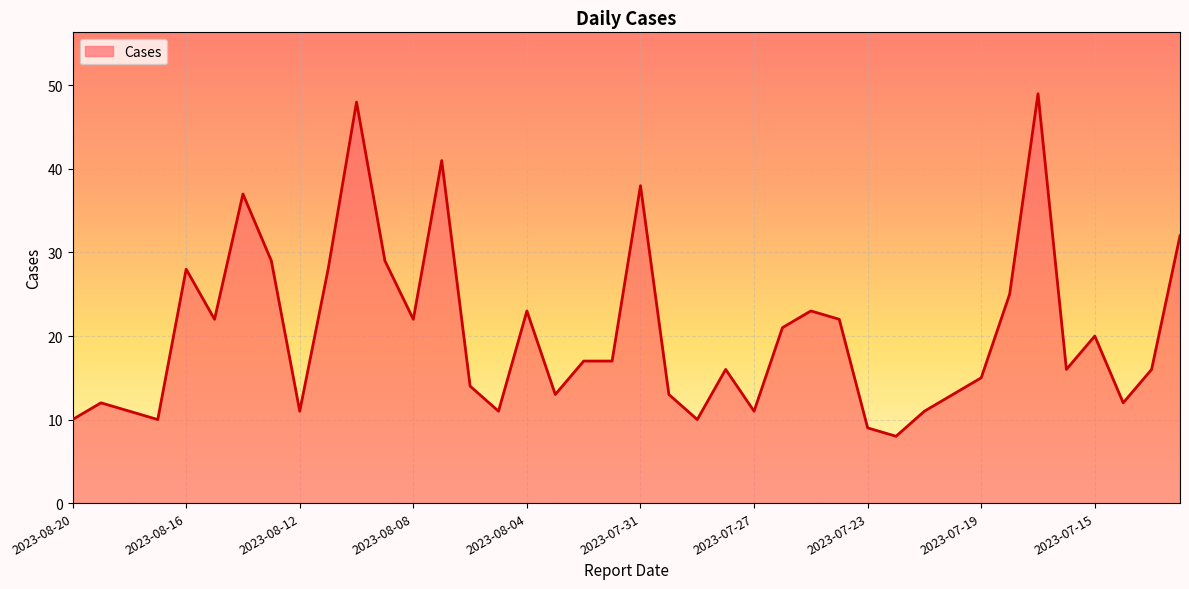

What is the difference between the maximum and minimum values?

41